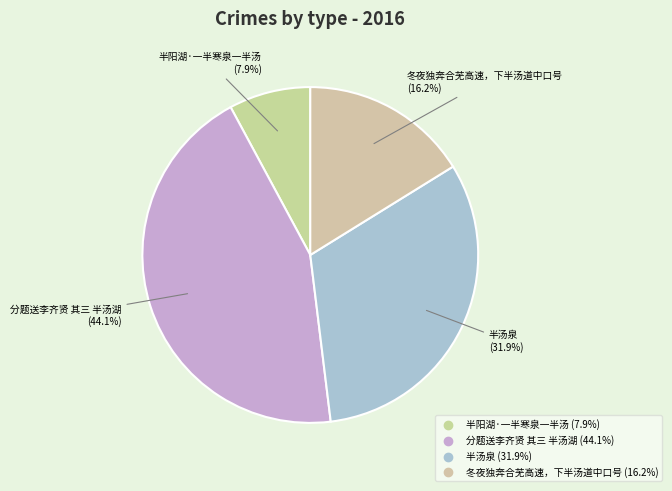

What percentage is the 半汤泉 slice, to the nearest percent?

32%